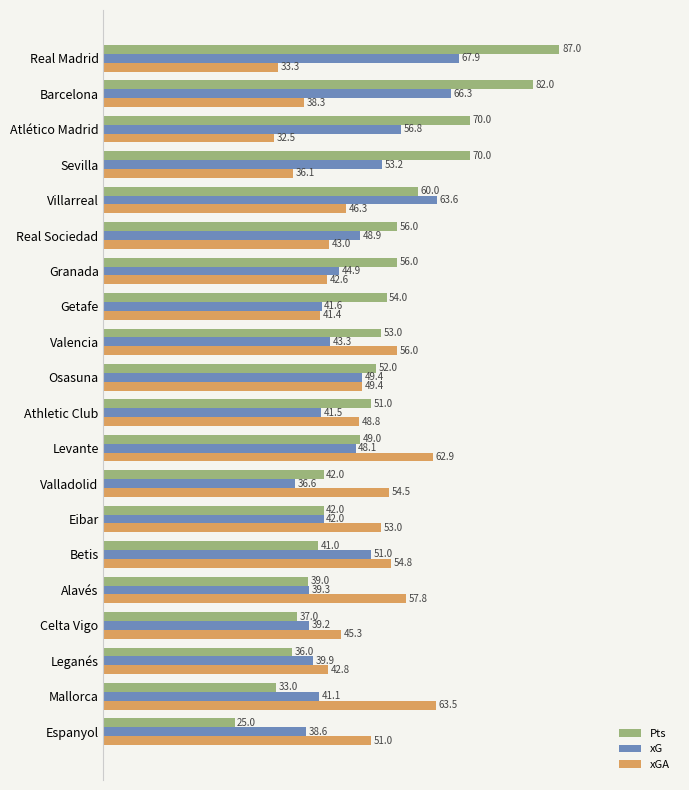

What are all the series names shown in the legend?

Pts, xG, xGA